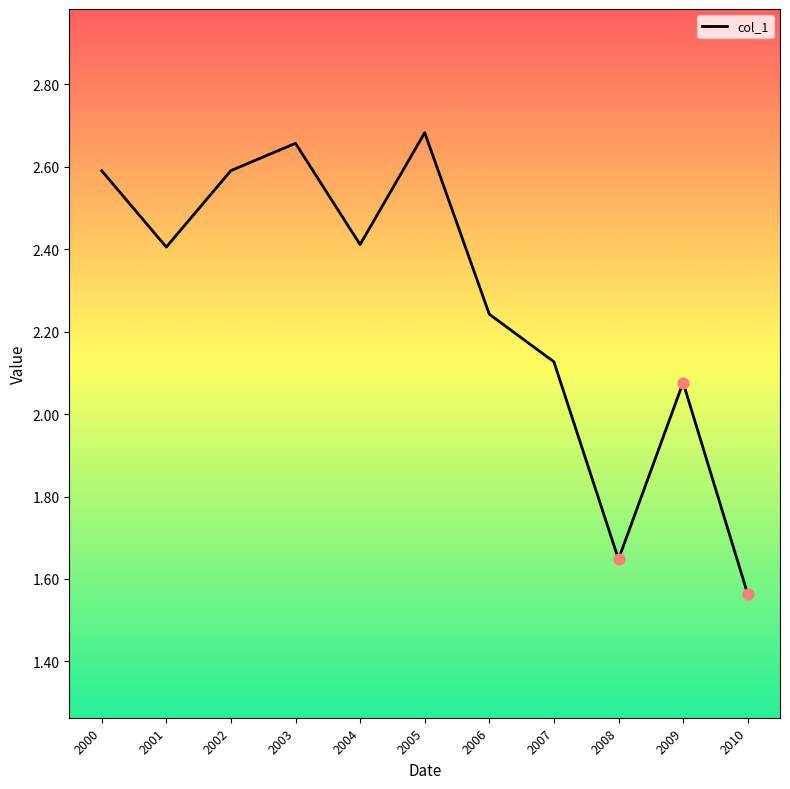

Which has a higher value, 2008 or 2000?

2000